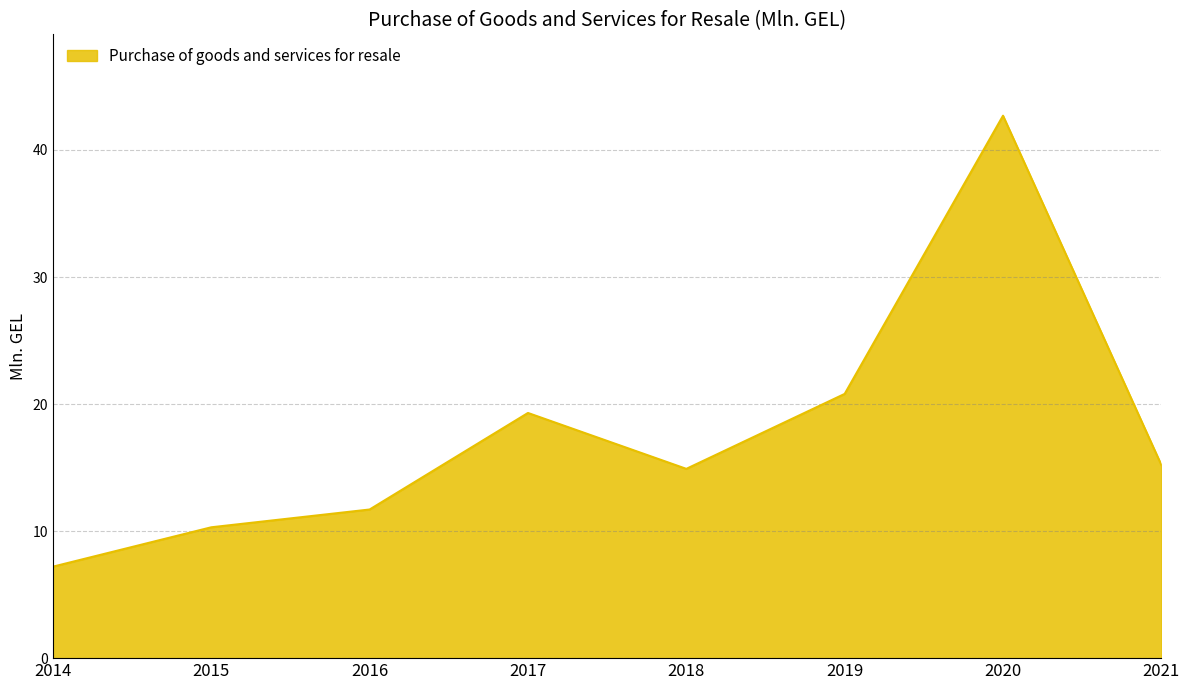

What is the smallest value displayed?

7.2